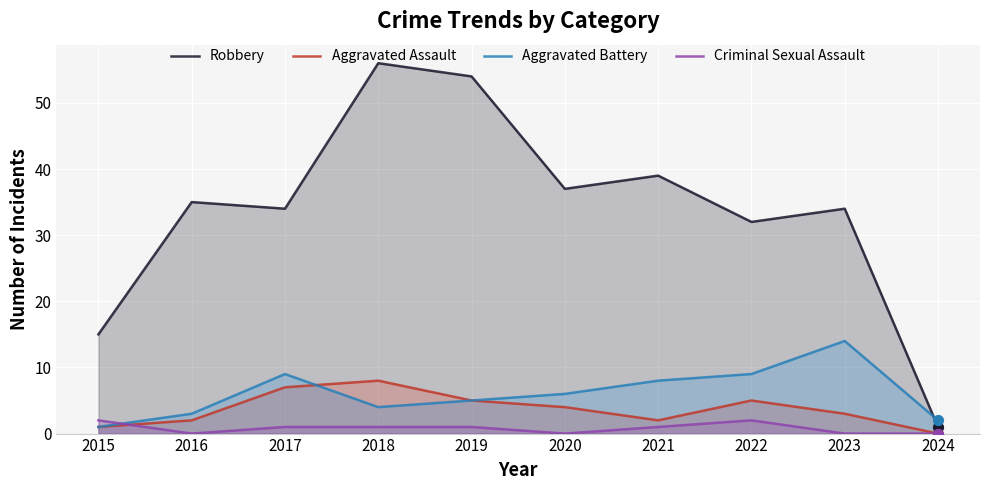

Which series contains the highest Y value?

Robbery